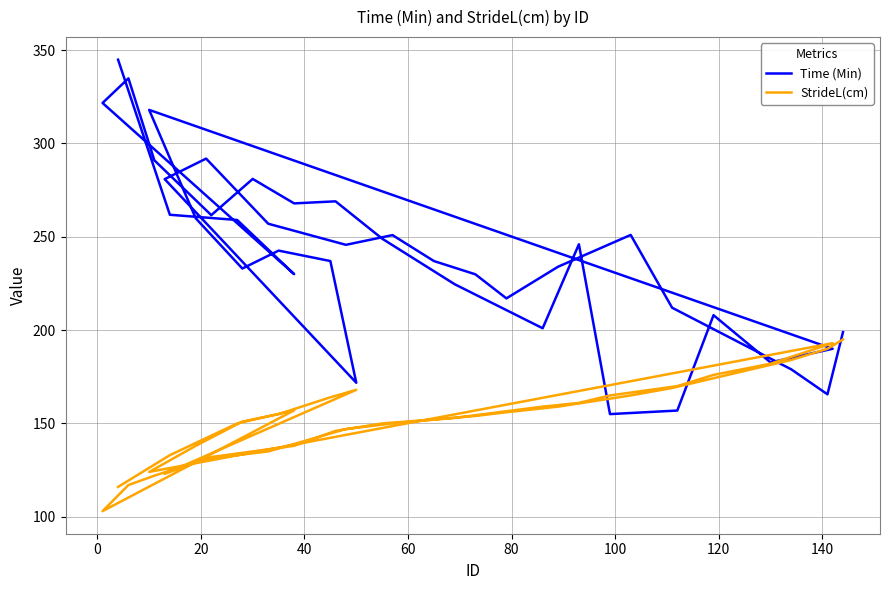

How many data points in StrideL(cm) are less than 153?

20